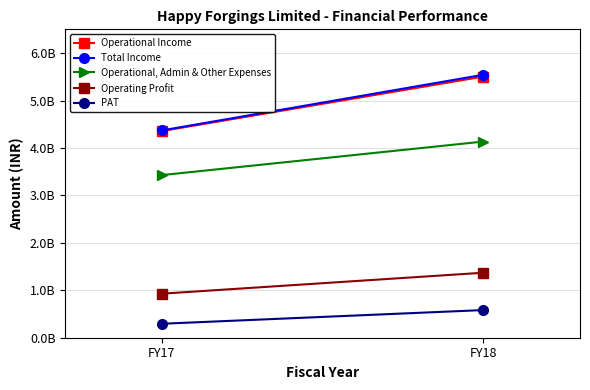

At which category is the sum across all series the highest?

FY18